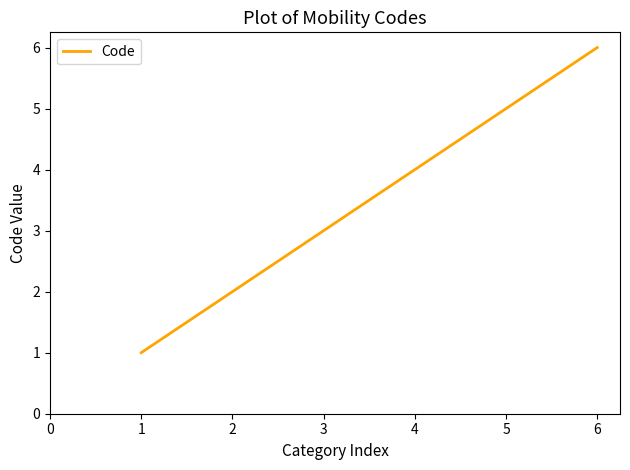

Reading right to left, what are all the values shown in this chart?

6	5	4	3	2	1